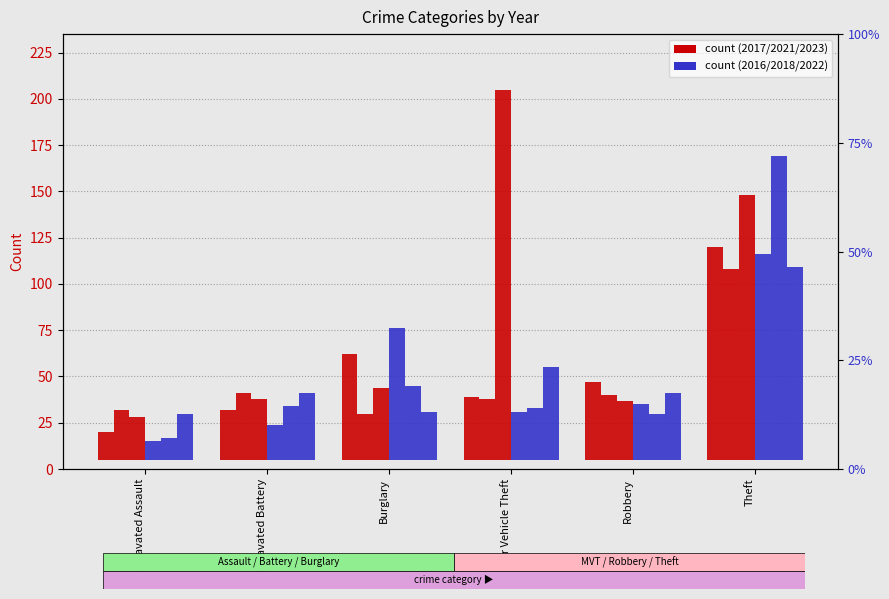

What is the sum of the 2016 values at Theft and Robbery?

141